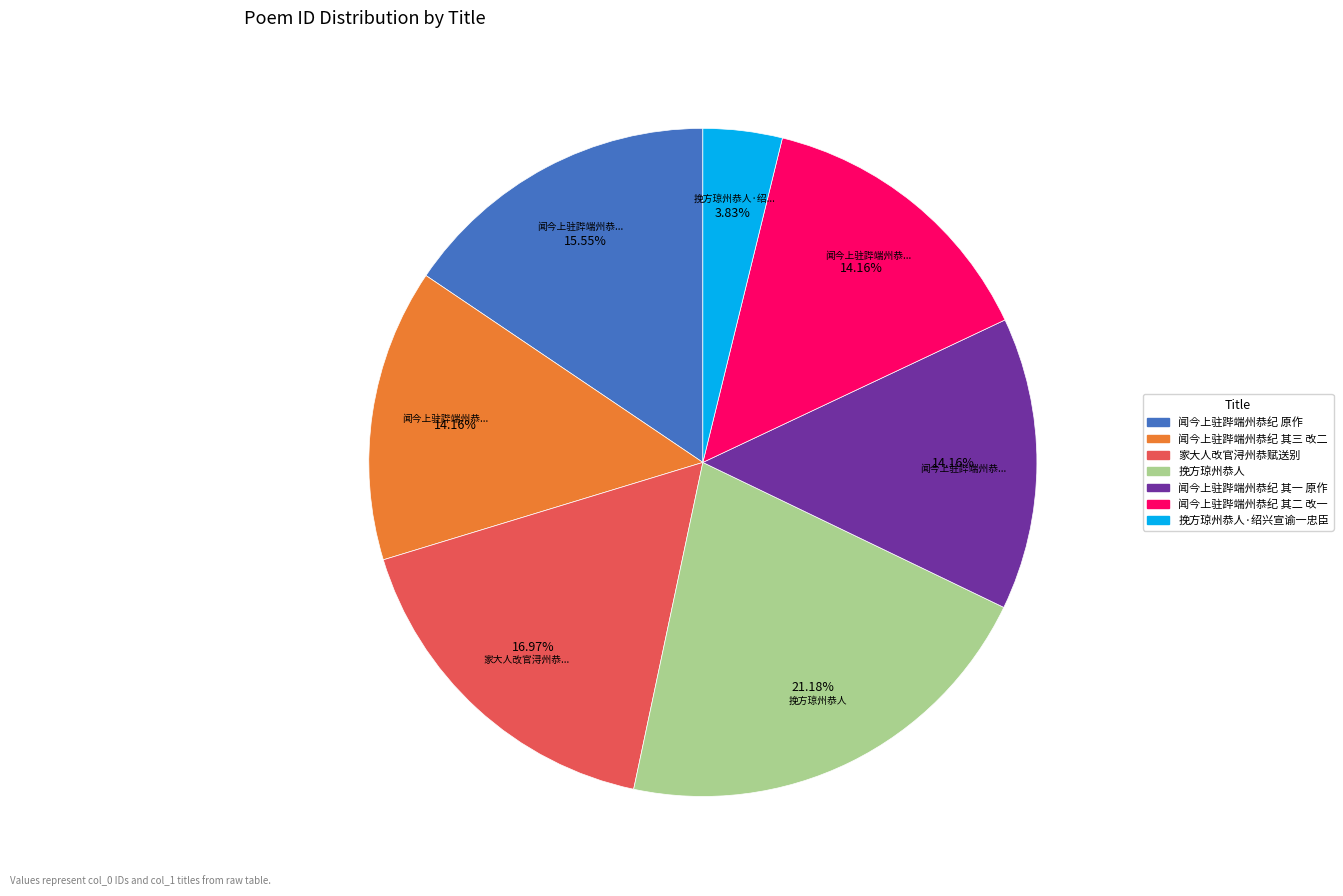

Is there a majority slice in this chart?

No